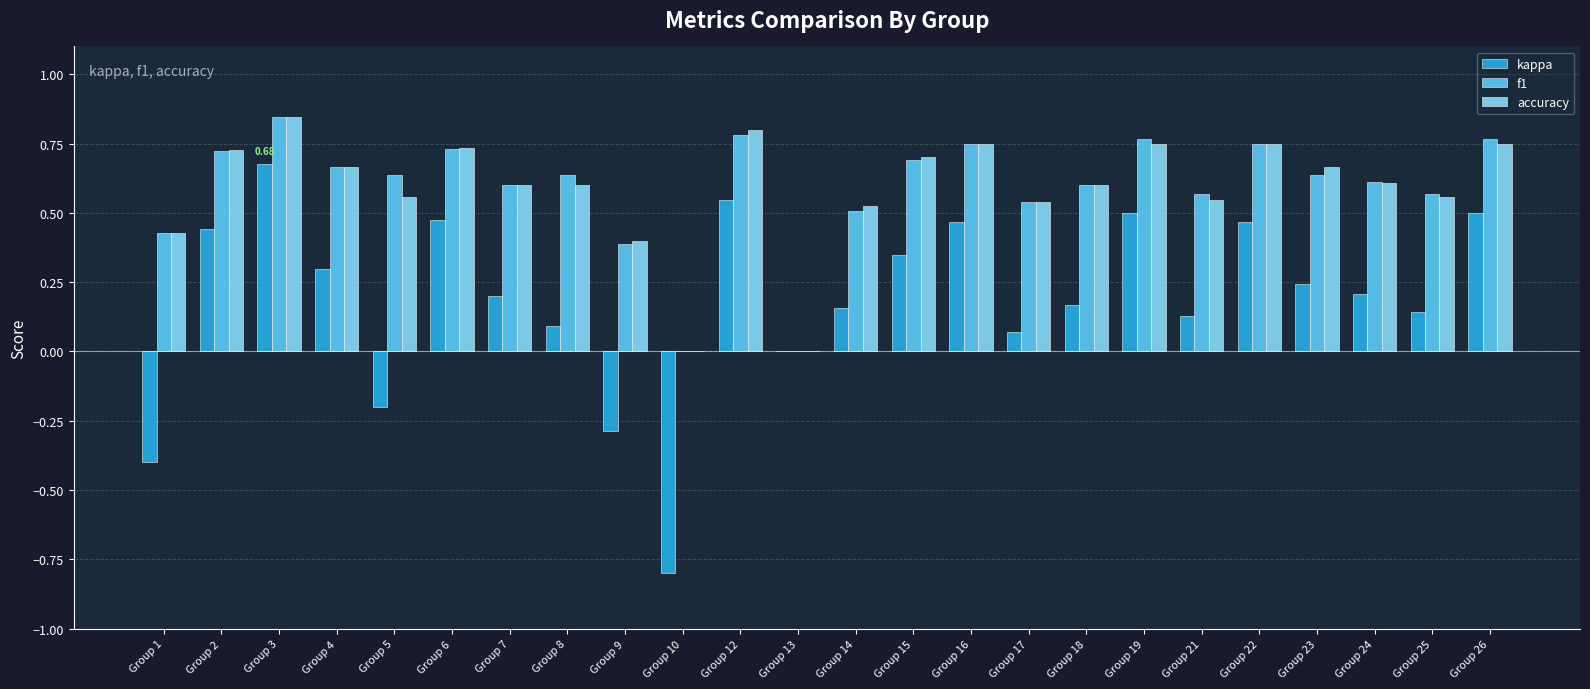

What is the sum of all kappa values?

4.4